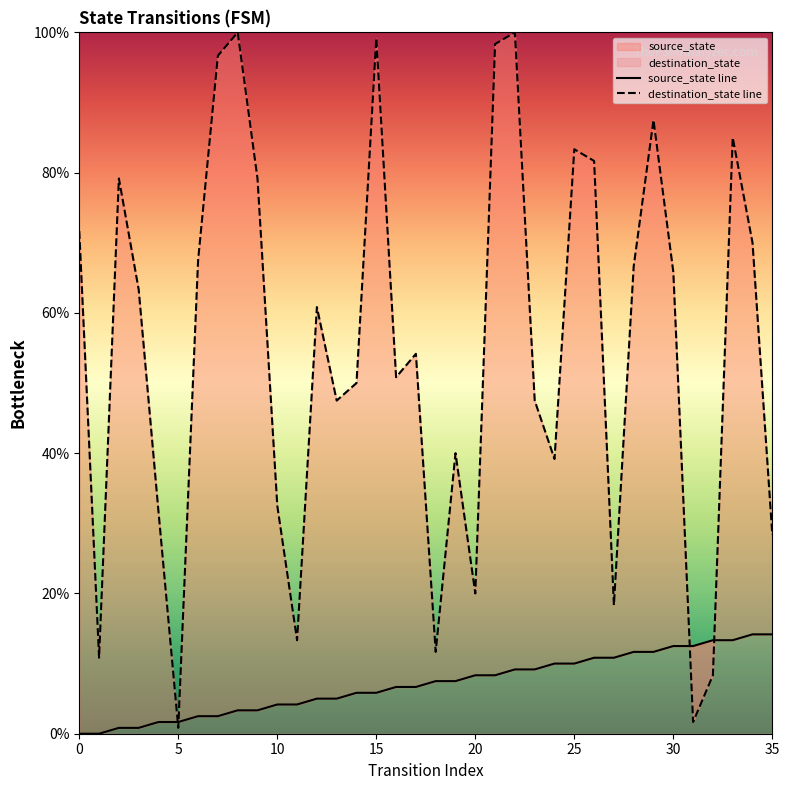

Which series contains the highest Y value?

destination_state line